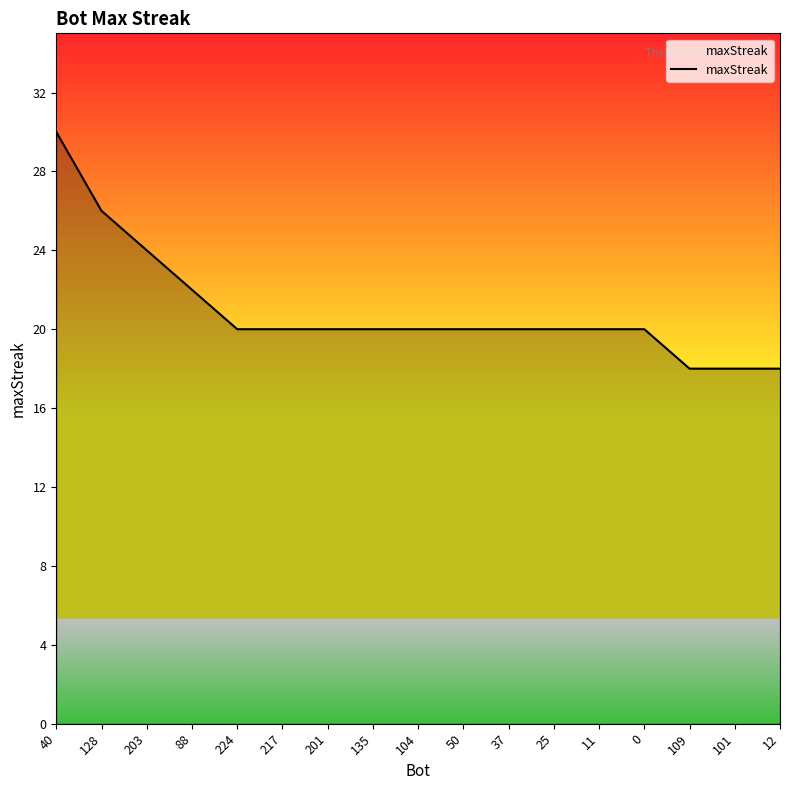

Reading right to left, extract all data points from this chart.

12=18	101=18	109=18	0=20	11=20	25=20	37=20	50=20	104=20	135=20	201=20	217=20	224=20	88=22	203=24	128=26	40=30